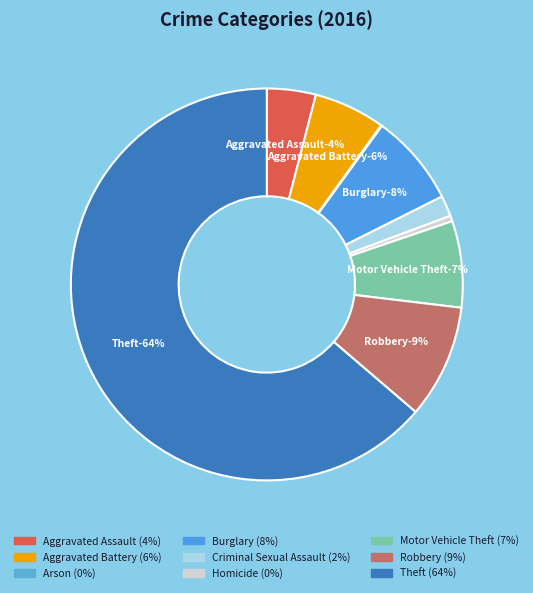

What portion of the pie excludes Arson?

99.9%